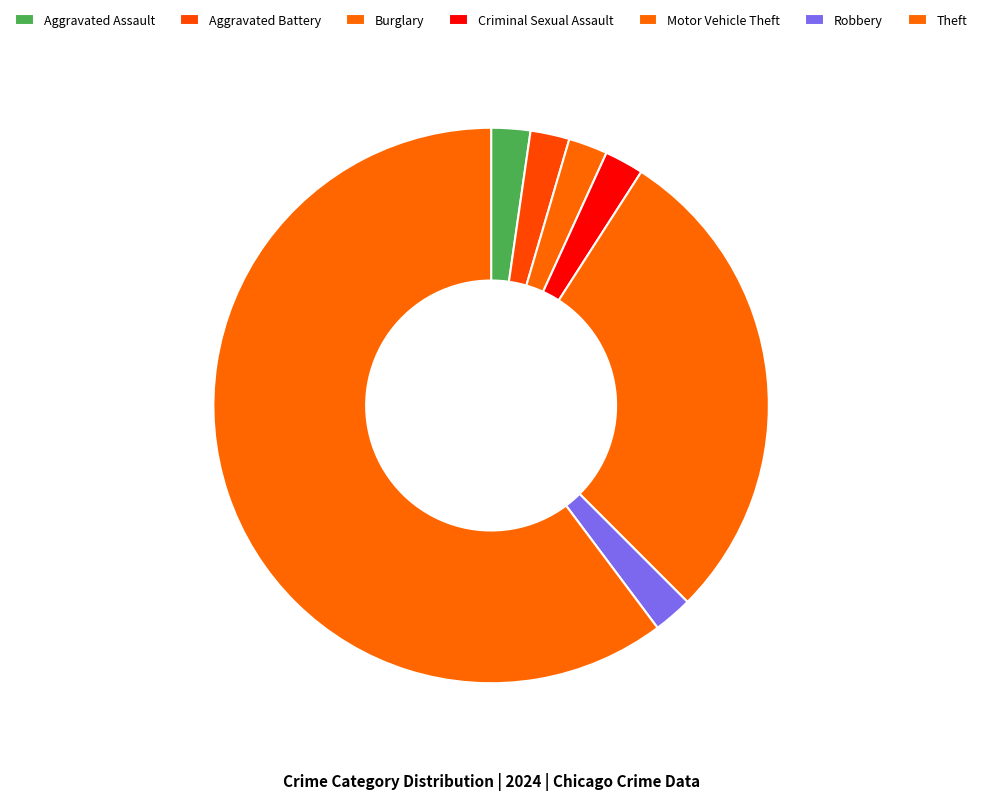

Which category has the biggest portion of the pie?

Theft